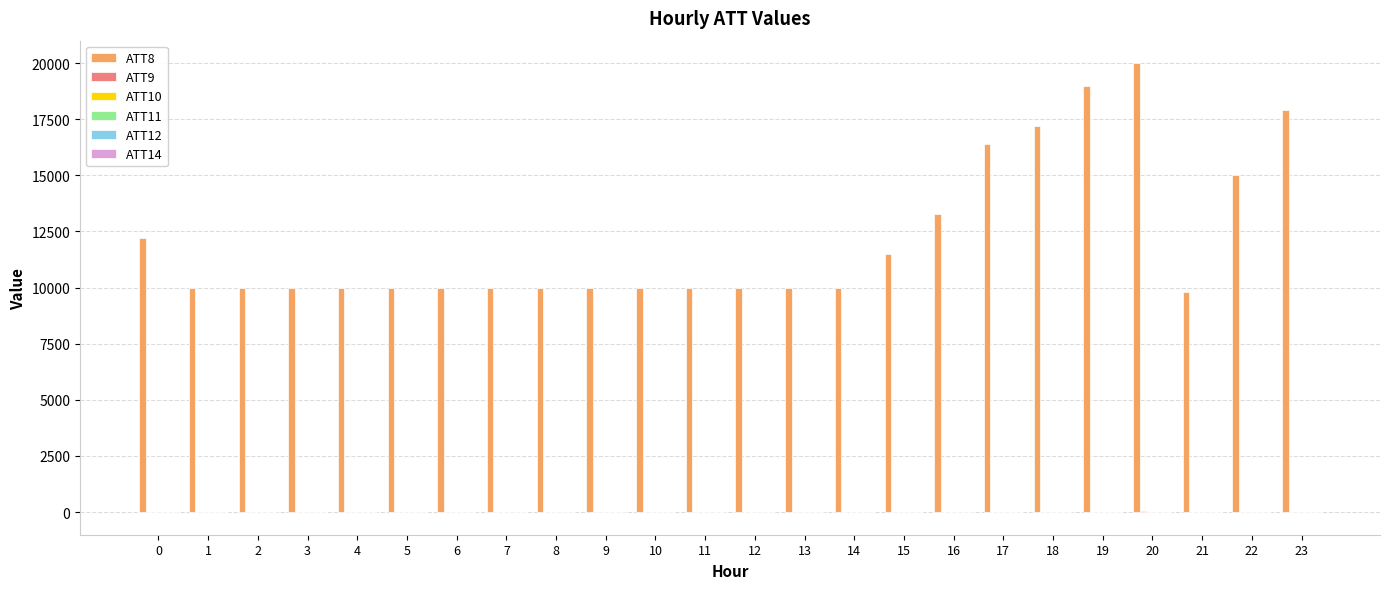

Reading left to right, transcribe all the data shown in this chart.

ATT8: 0=12200.0	1=10000.0	2=10000.0	3=10000.0	4=10000.0	5=10000.0	6=10000.0	7=10000.0	8=10000.0	9=10000.0	10=10000.0	11=10000.0	12=10000.0	13=10000.0	14=10000.0	15=11500.0	16=13300.0	17=16400.0	18=17200.0	19=19000.0	20=20000.0	21=9800.0	22=15000.0	23=17900.0
ATT9: 0=-10.0	1=-10.0	2=-10.0	3=-10.0	4=1.9	5=-10.0	6=-10.0	7=-10.0	8=-3.1	9=-5.7	10=-10.0	11=-10.0	12=-10.0	13=0.8	14=-10.0	15=14.8	16=3.8	17=-10.0	18=-6.9	19=-10.0	20=28.4	21=23.1	22=-10.0	23=12.4
ATT10: 0=-10.0	1=-10.0	2=-10.0	3=-10.0	4=-10.0	5=-10.0	6=-10.0	7=-10.0	8=-10.0	9=-10.0	10=-10.0	11=-10.0	12=-10.0	13=-10.0	14=-10.0	15=-10.0	16=-10.0	17=-10.0	18=-10.0	19=-10.0	20=-10.0	21=-10.0	22=-10.0	23=-10.0
ATT11: 0=-10.0	1=-10.0	2=-10.0	3=-10.0	4=-10.0	5=-10.0	6=-10.0	7=-10.0	8=-10.0	9=-10.0	10=-10.0	11=-10.0	12=-10.0	13=-10.0	14=-10.0	15=-10.0	16=-10.0	17=-10.0	18=-10.0	19=-10.0	20=-10.0	21=-10.0	22=-10.0	23=-10.0
ATT12: 0=6.2	1=7.0	2=6.3	3=6.2	4=5.8	5=6.3	6=6.6	7=6.4	8=5.8	9=6.0	10=6.2	11=6.4	12=5.5	13=5.1	14=10.8	15=6.7	16=6.3	17=12.2	18=8.0	19=10.7	20=6.3	21=8.0	22=9.5	23=4.0
ATT14: 0=1.6	1=1.3	2=2.3	3=3.7	4=4.3	5=4.3	6=5.7	7=8.4	8=8.8	9=7.5	10=7.4	11=10.3	12=10.8	13=11.0	14=10.3	15=12.8	16=12.0	17=12.8	18=14.0	19=12.6	20=11.2	21=12.0	22=10.3	23=11.3